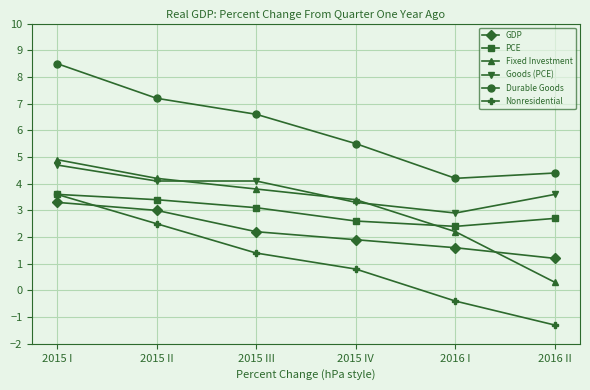

At which category is the sum across all series the highest?

2015 I